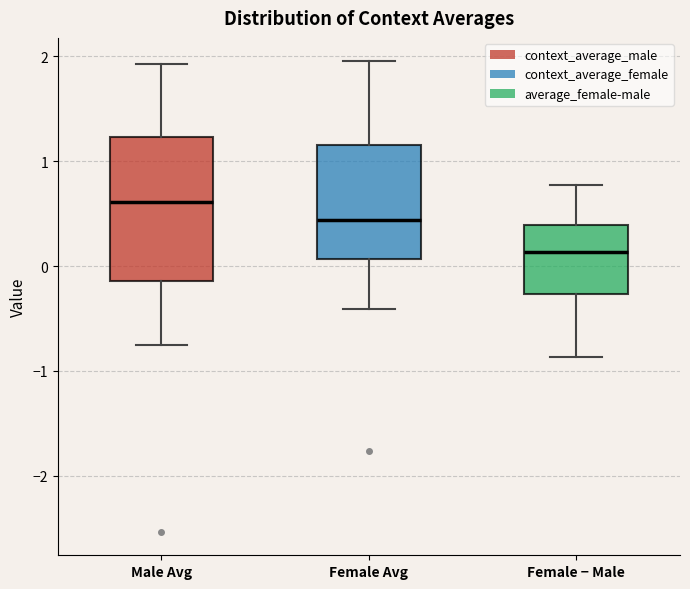

Comparing the boxes themselves (not the whiskers), which one is the tallest?

Male Avg